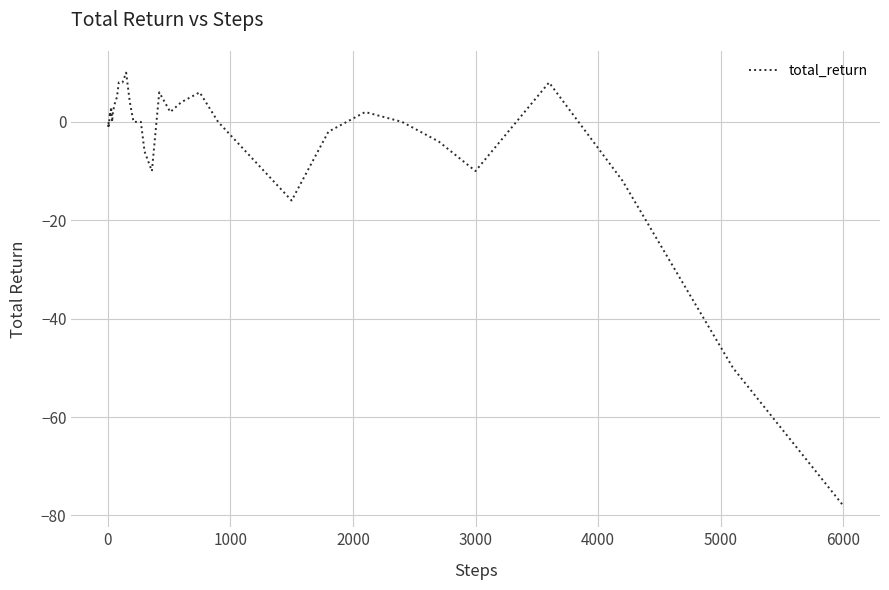

What is the greatest value displayed?

10